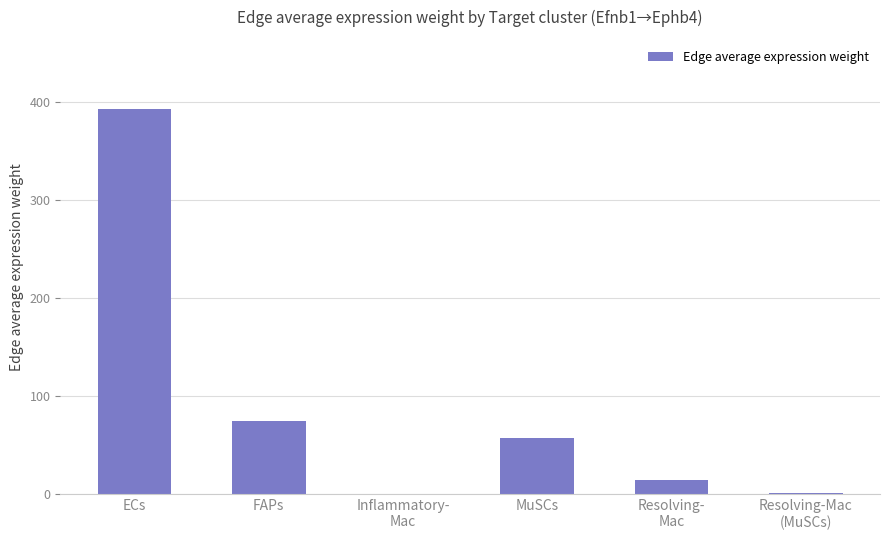

Which has a higher value, Resolving-Mac
(MuSCs) or Resolving-
Mac?

Resolving-
Mac